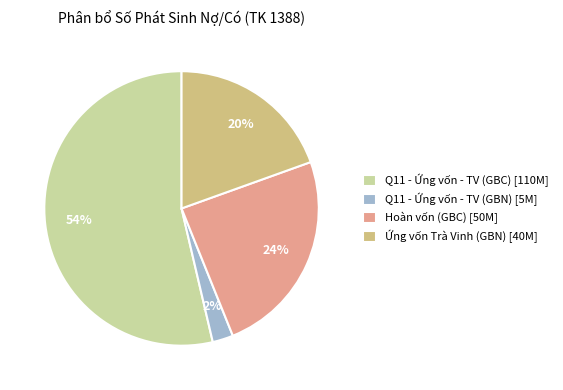

How many slices are in this pie chart?

4